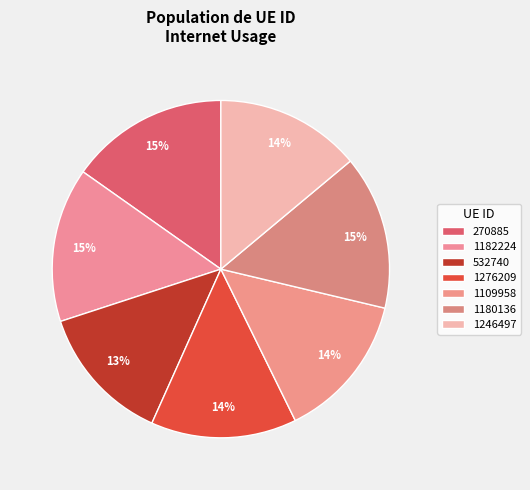

Does 1109958 account for over 50% of the chart?

No